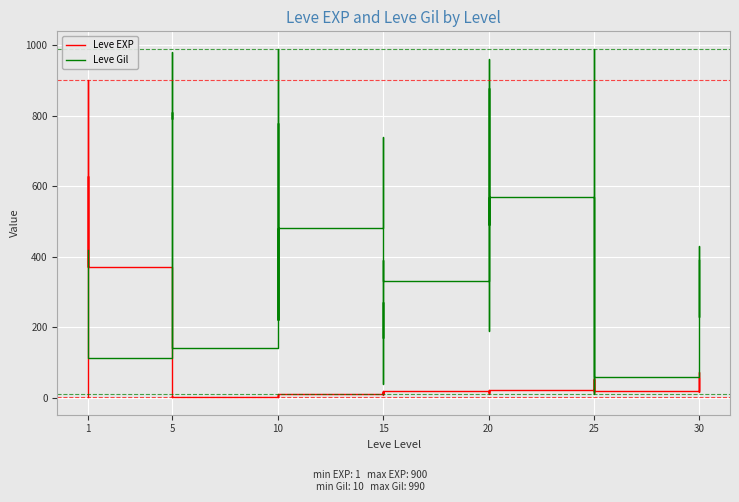

The value of Leve EXP at 30 is 43. True or false?

False